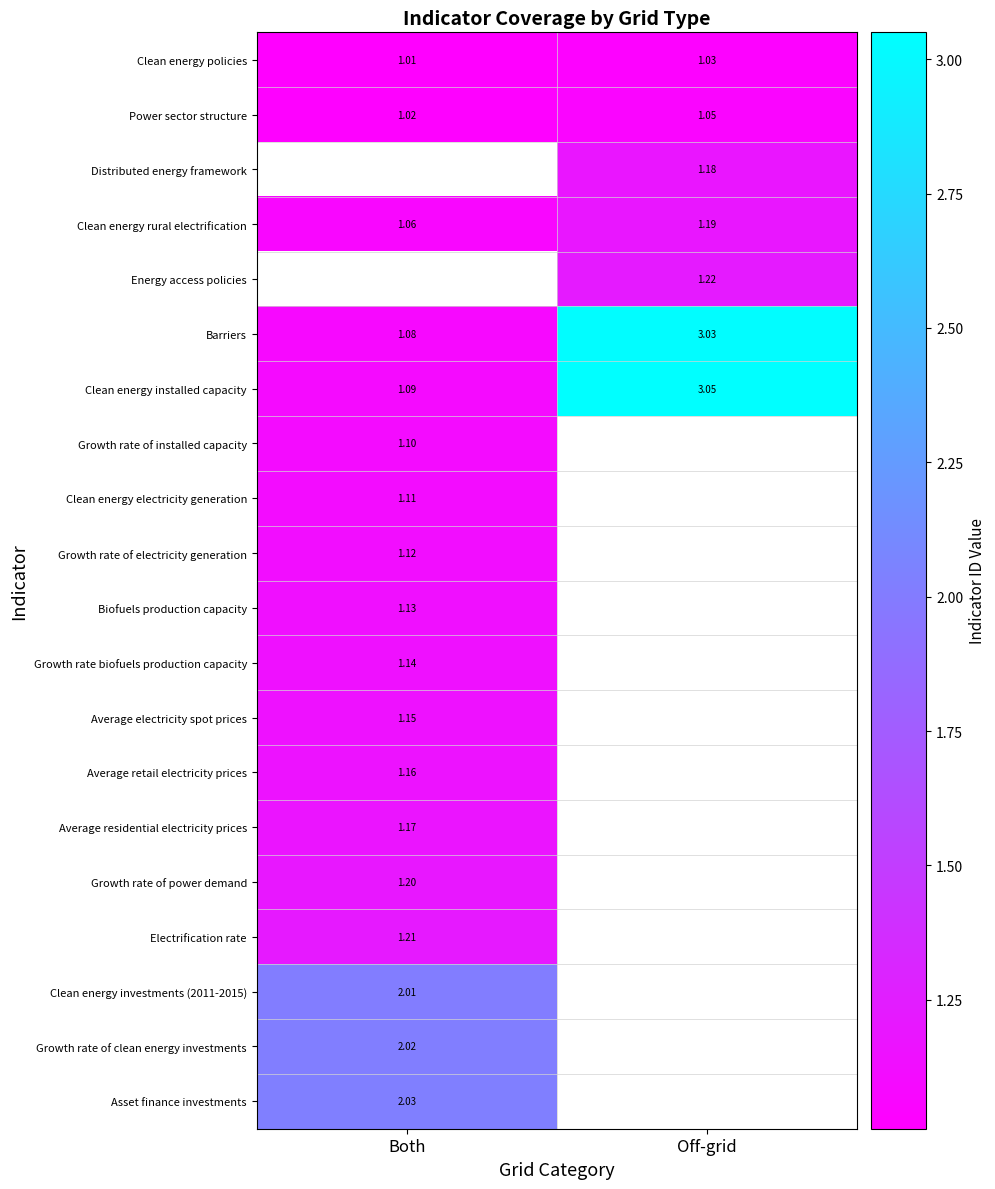

How many series are shown in this chart?

20